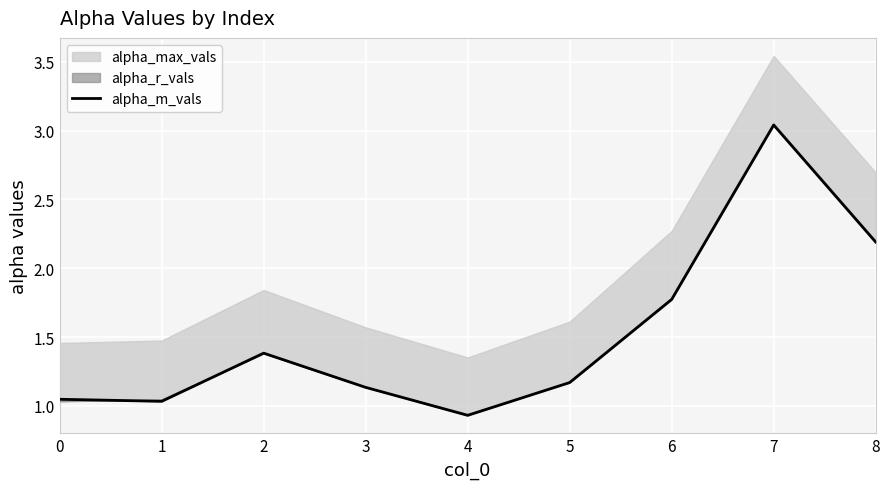

List the labels in order of value, smallest first.

4, 1, 0, 3, 5, 2, 6, 8, 7